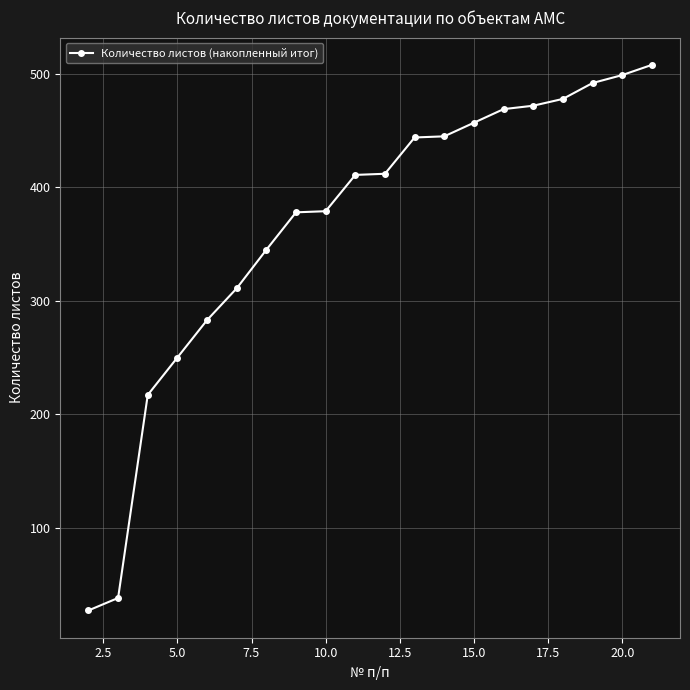

How many data points does each series have?

20